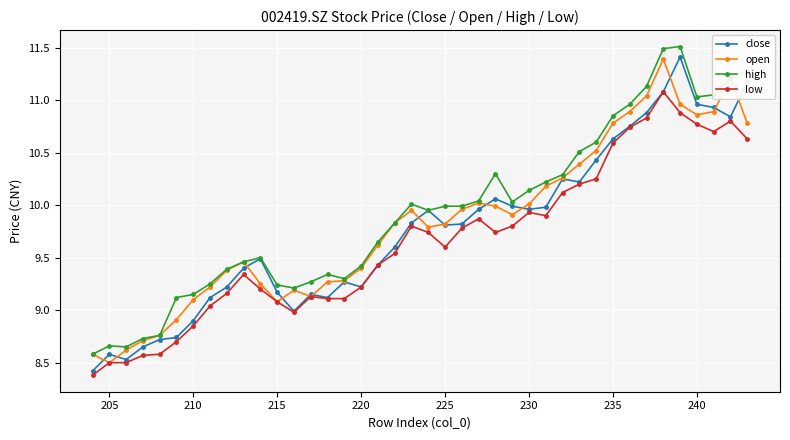

Which series has the largest total across all categories?

high